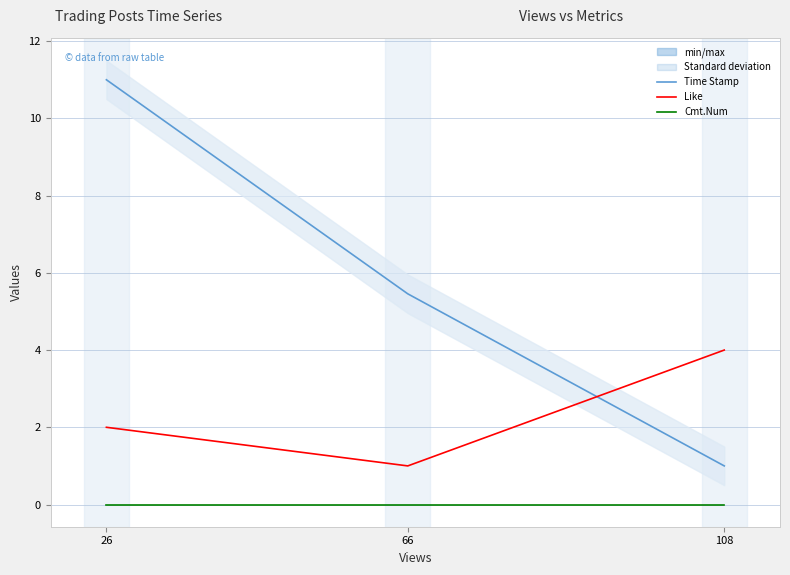

Is the value of Time Stamp at 26 greater than the value of Like at 108?

Yes